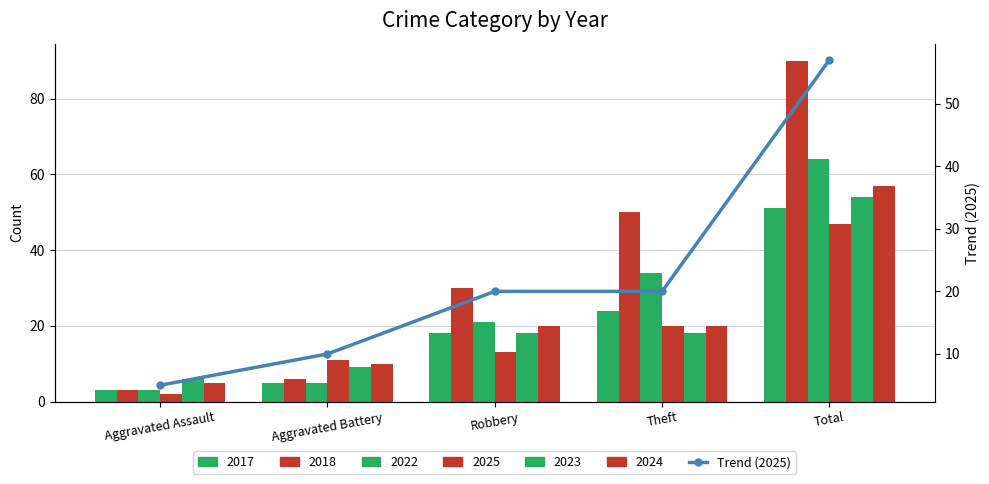

What position from the left is Aggravated Battery?

2